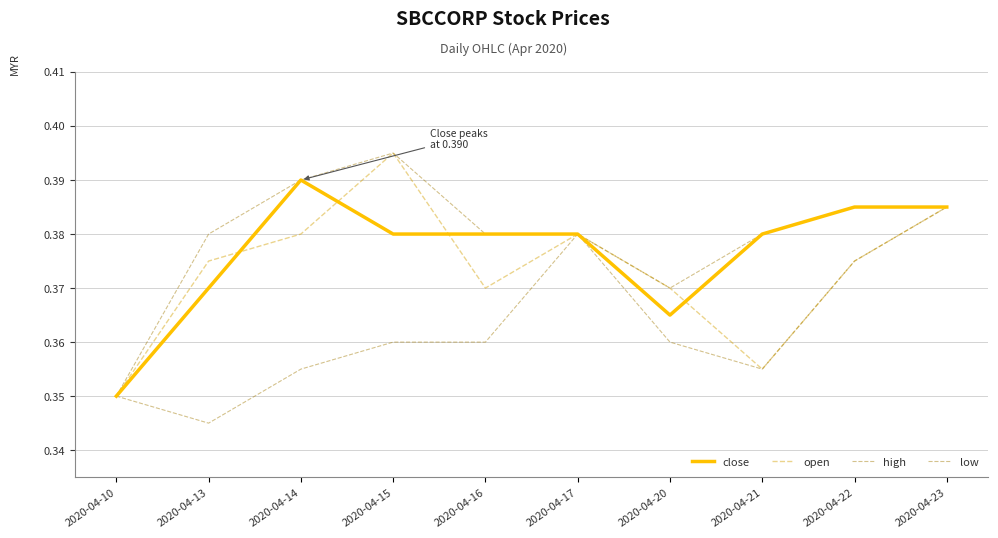

True or false: open and high cross at least once.

False